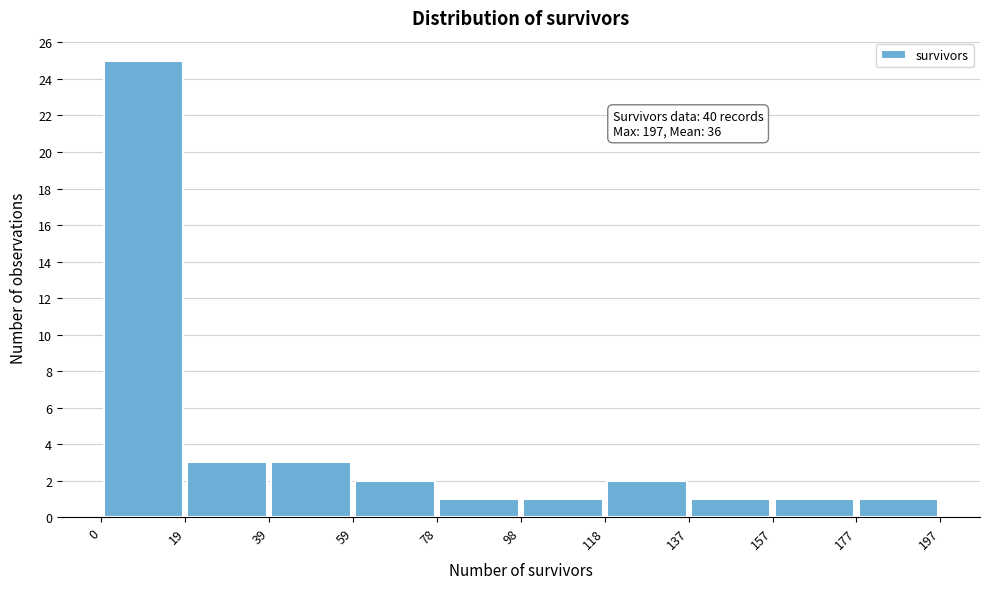

Which range on the x-axis has the tallest bar?

0 to 19